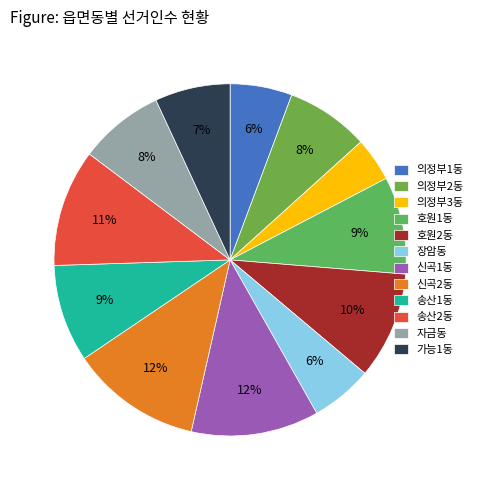

What percentage is the 의정부3동 slice, to the nearest percent?

4%